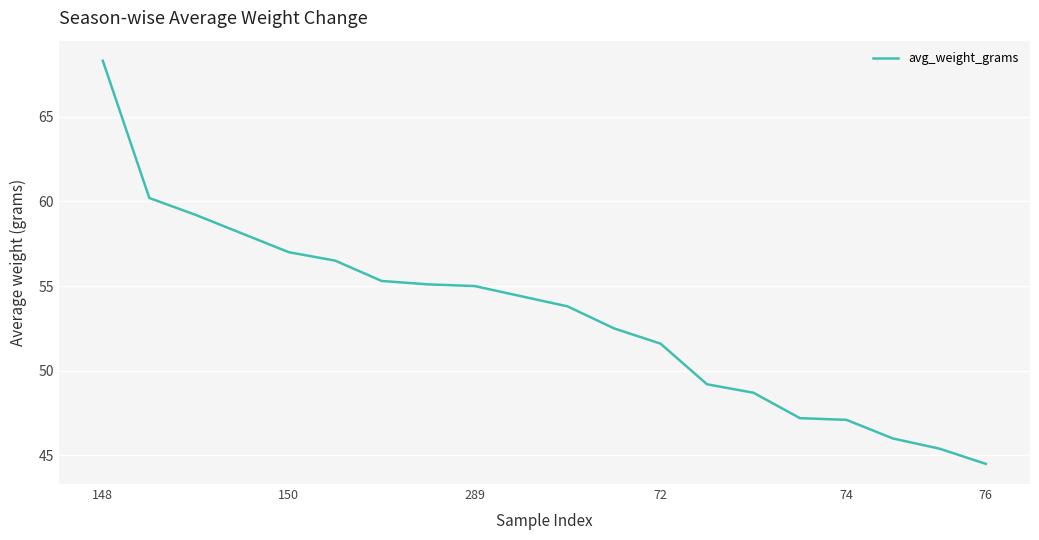

What is the difference between the maximum and minimum values?

23.8